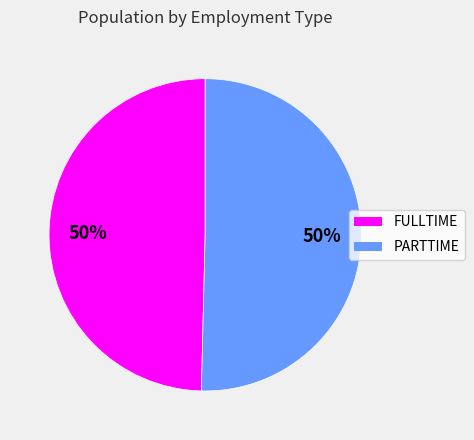

Is it true that FULLTIME is 50% of the pie?

True